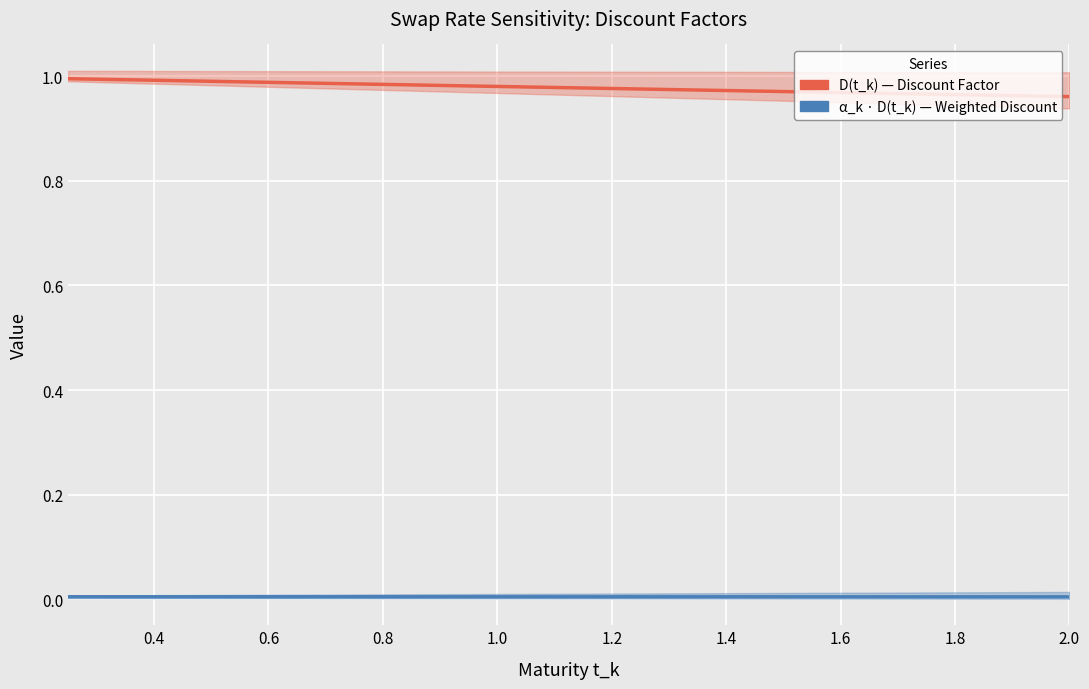

Which series has the largest total across all categories?

D(t_k)